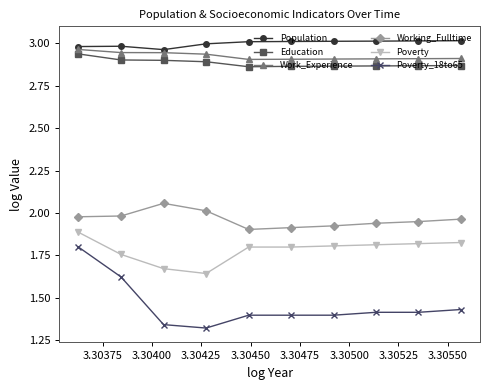

True or false: Working_Fulltime and Population intersect in this chart.

False